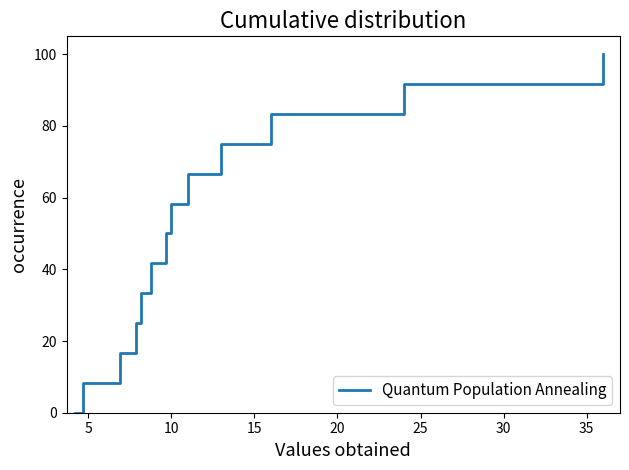

What is the difference between the maximum and minimum values?

100.0